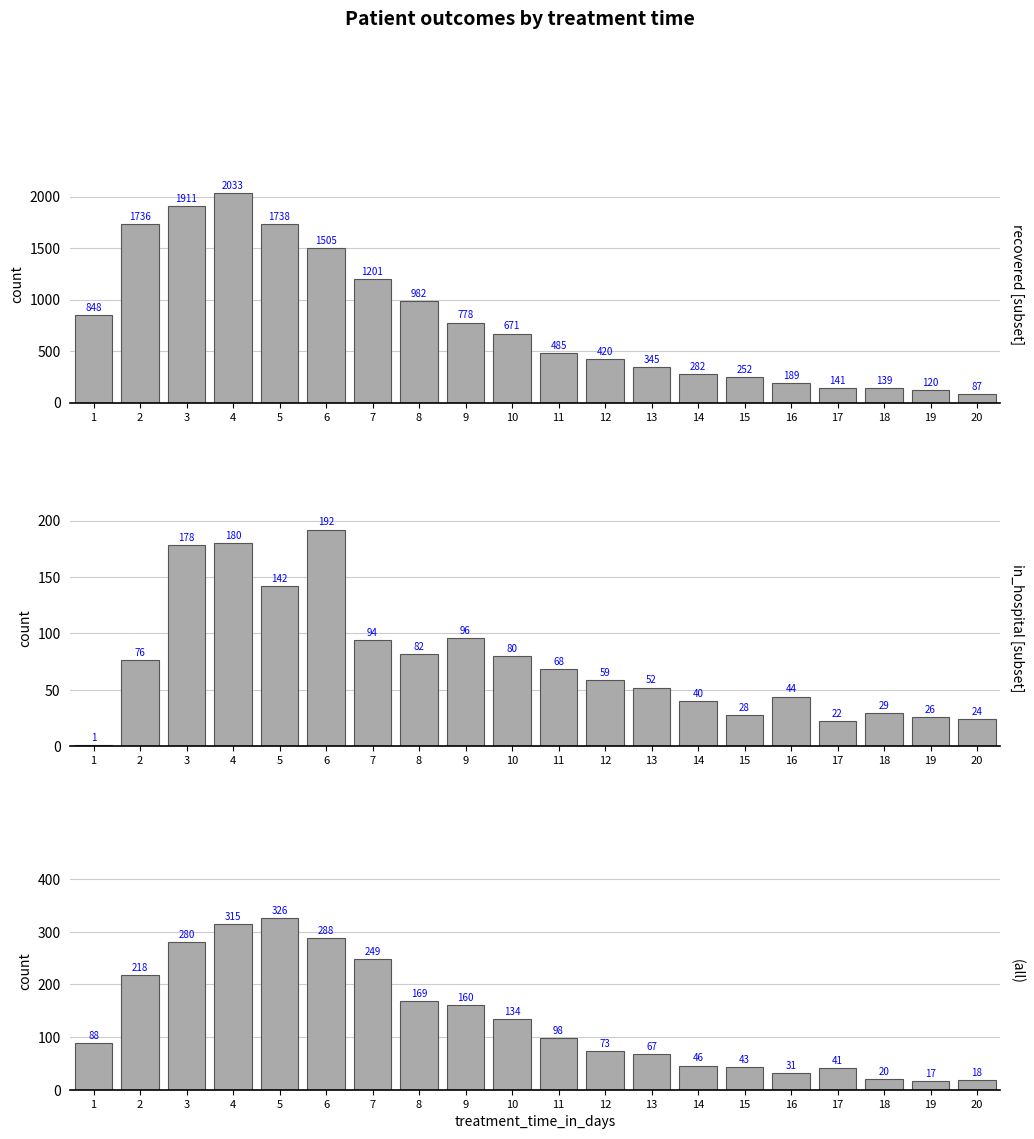

At which label does patients_recovered first exceed 671?

1